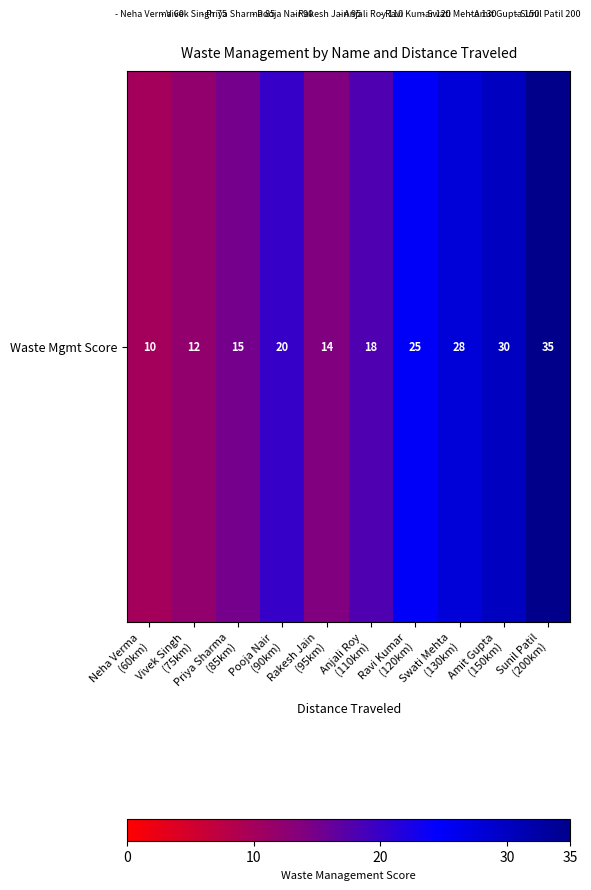

List the labels in order of value, largest first.

Sunil Patil
(200km), Amit Gupta
(150km), Swati Mehta
(130km), Ravi Kumar
(120km), Pooja Nair
(90km), Anjali Roy
(110km), Priya Sharma
(85km), Rakesh Jain
(95km), Vivek Singh
(75km), Neha Verma
(60km)